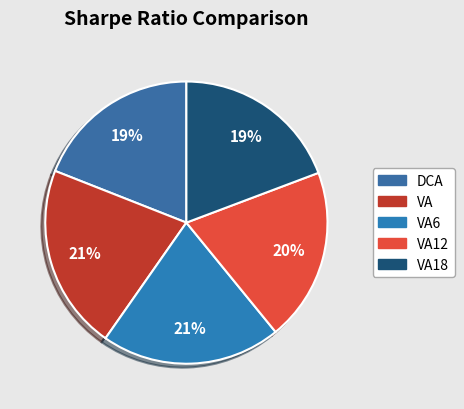

How many slices are in this pie chart?

5